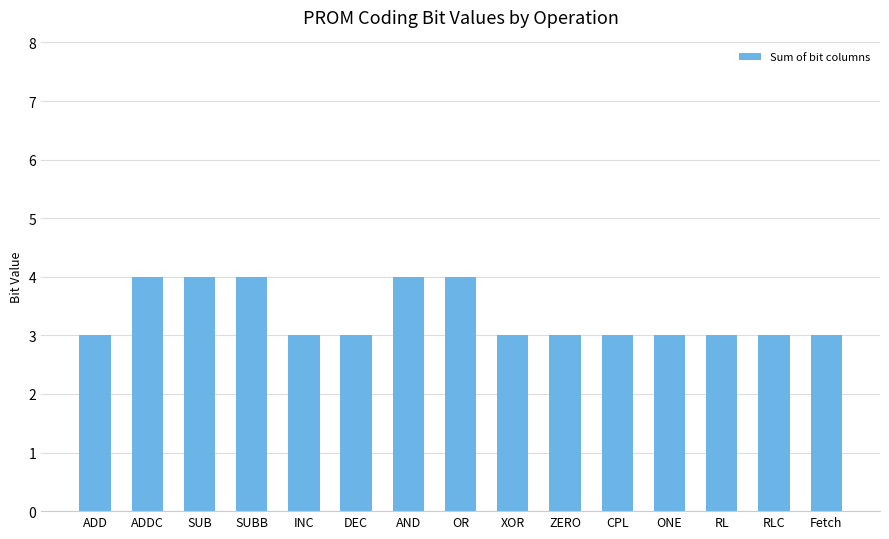

How many values are between 3 and 4?

15